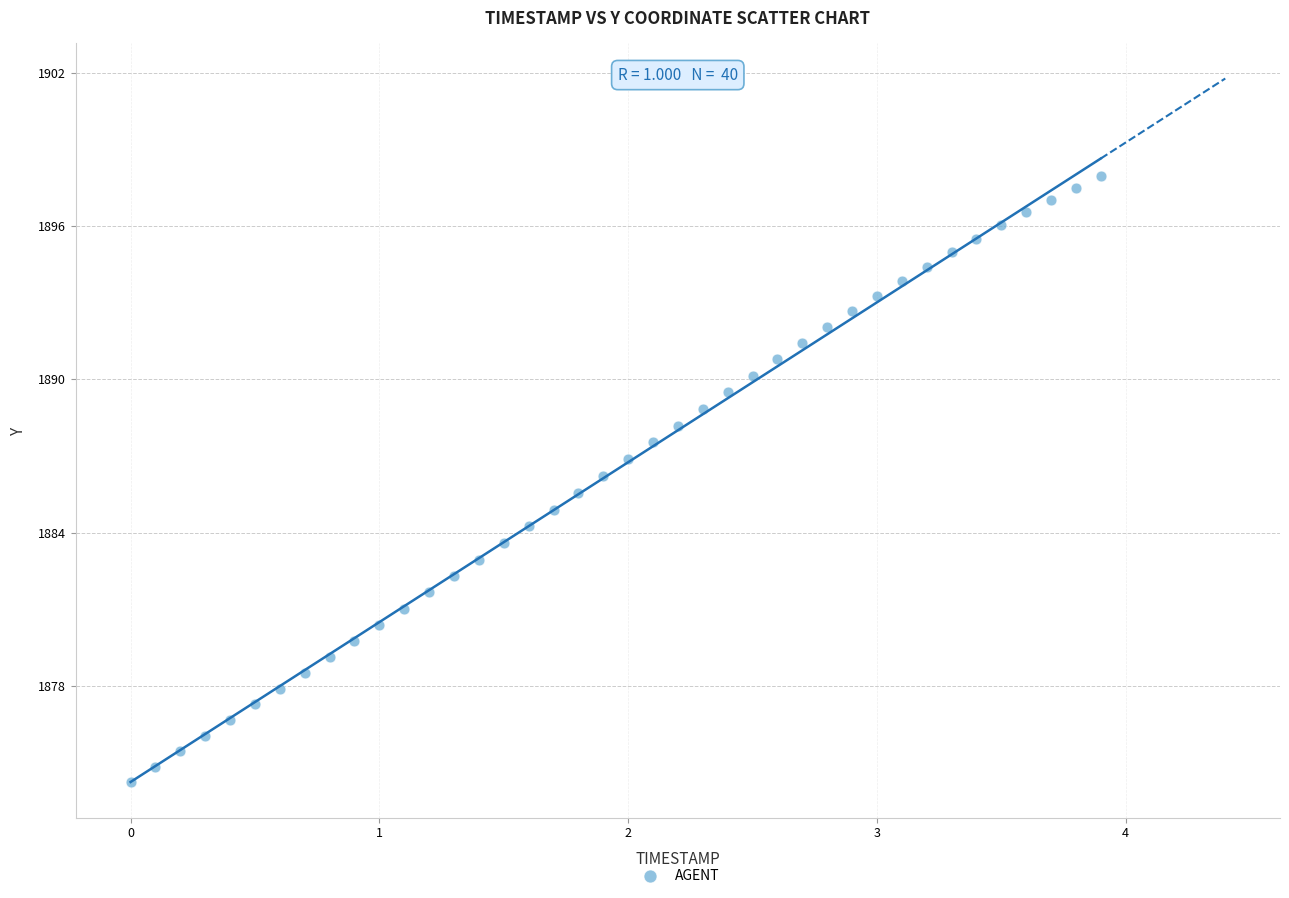

What is the range of X values (max minus min)?

3.9